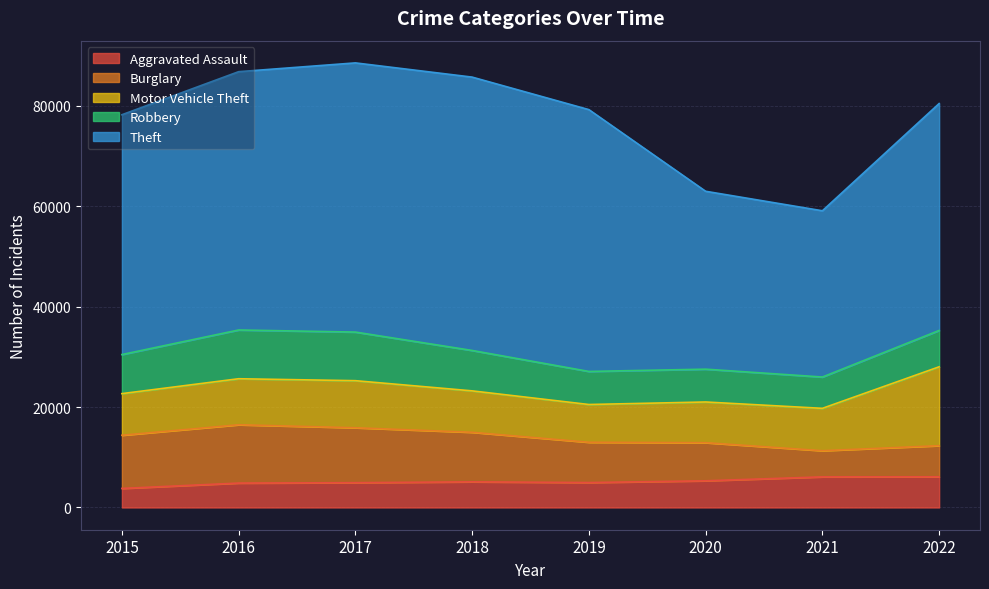

The value of Theft at 2015 is 47756. True or false?

True